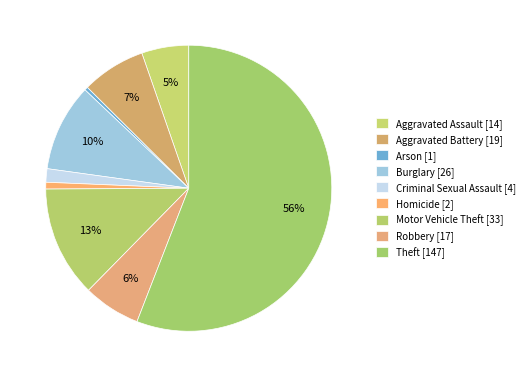

Rank the categories by value from lowest to highest.

Arson, Homicide, Criminal Sexual Assault, Aggravated Assault, Robbery, Aggravated Battery, Burglary, Motor Vehicle Theft, Theft